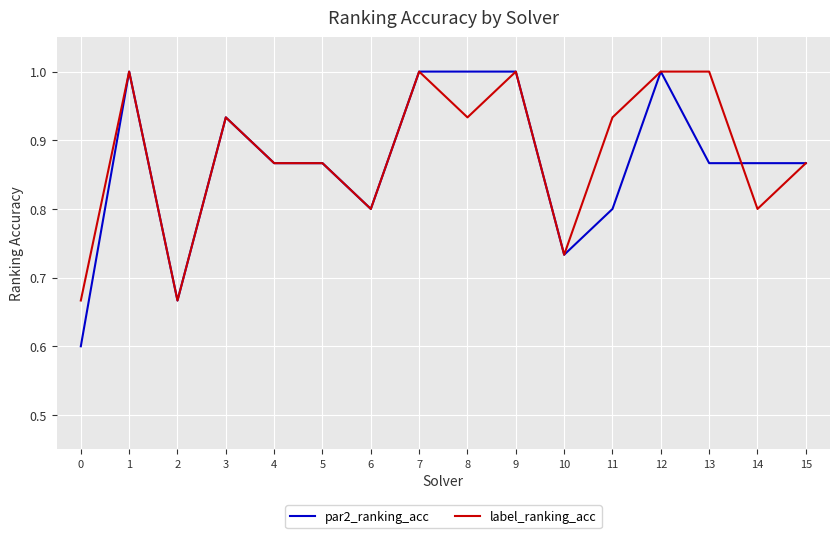

At how many categories does at least one series exceed 0?

16